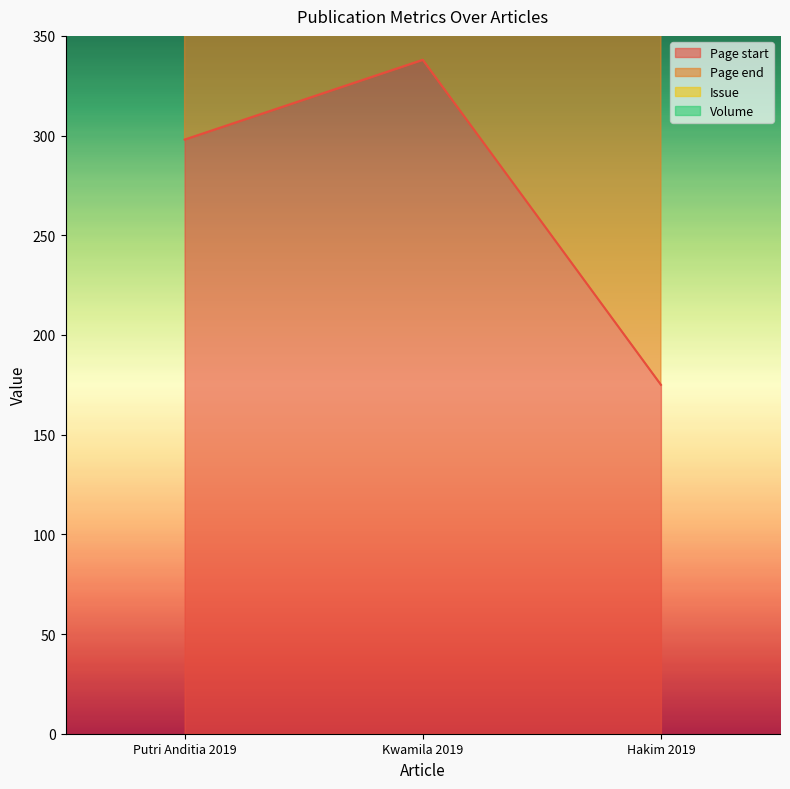

What is the minimum value shown in the chart?

175